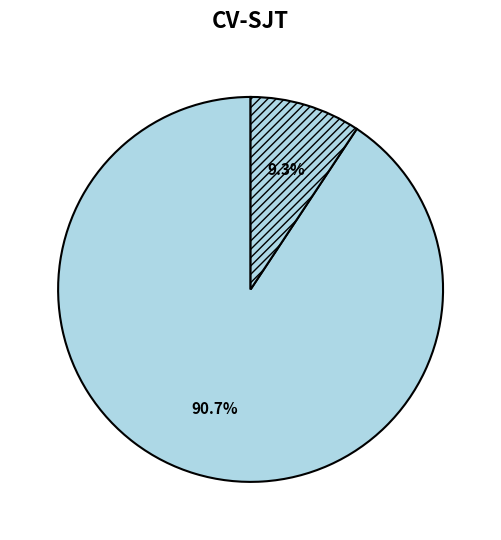

Count the number of slices in the pie.

2